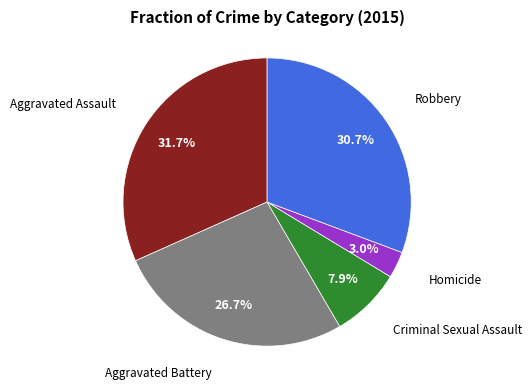

Is there any slice that represents more than half of the pie?

No